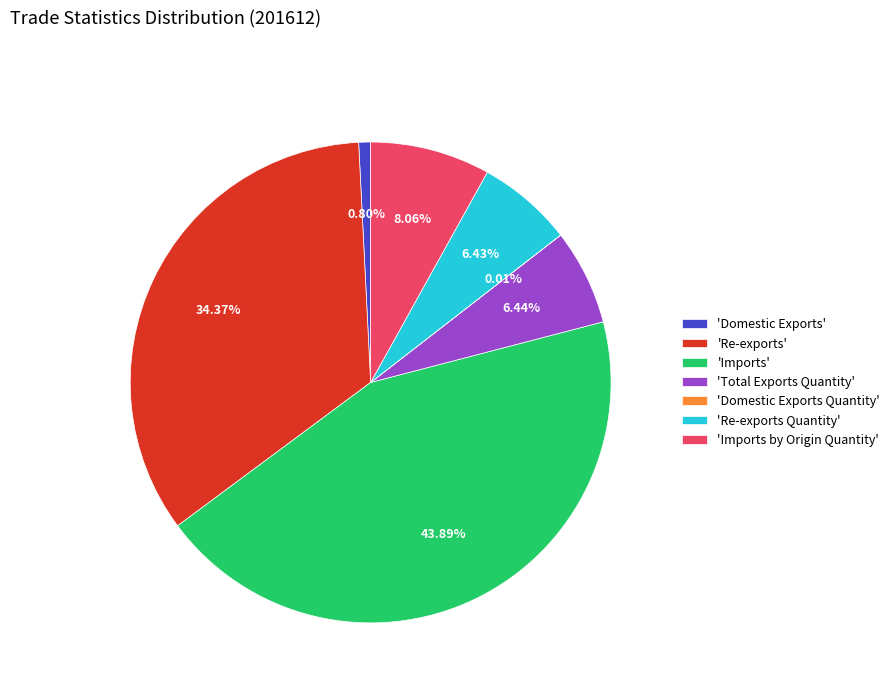

Which category has the biggest portion of the pie?

'Imports'